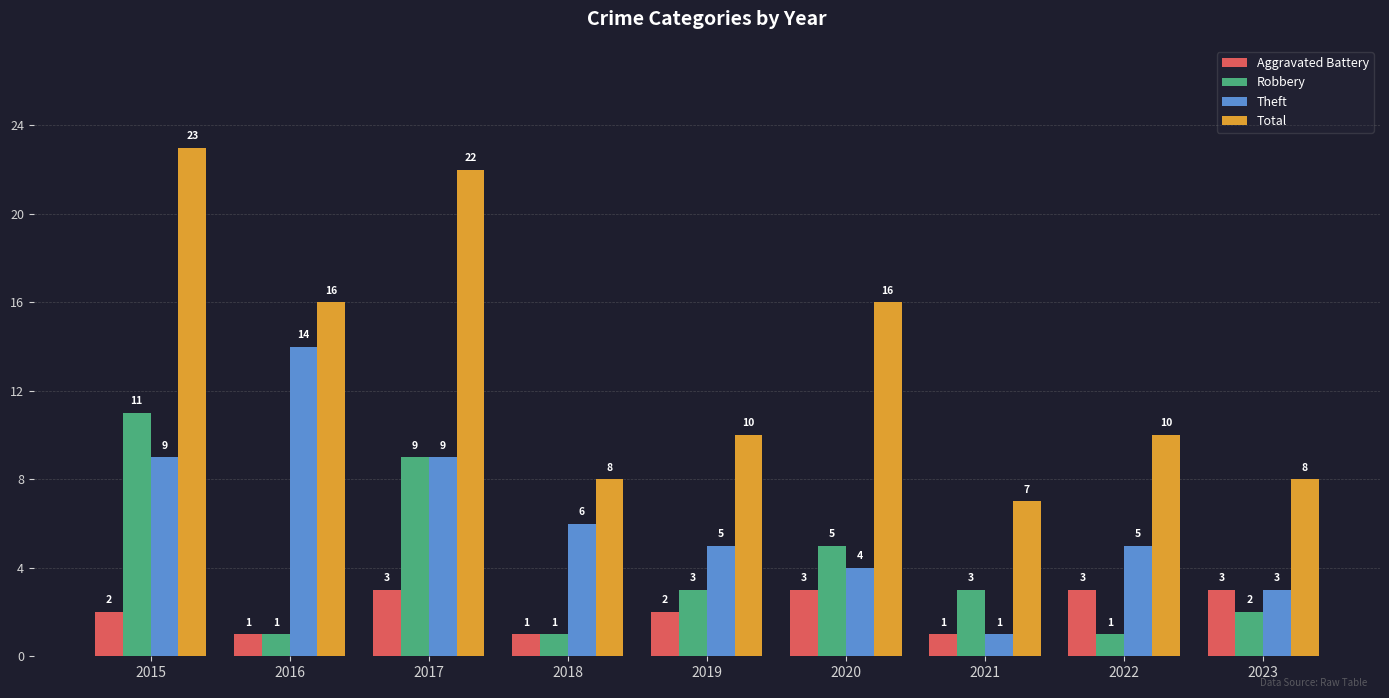

How many values in the Theft series are below 5?

3